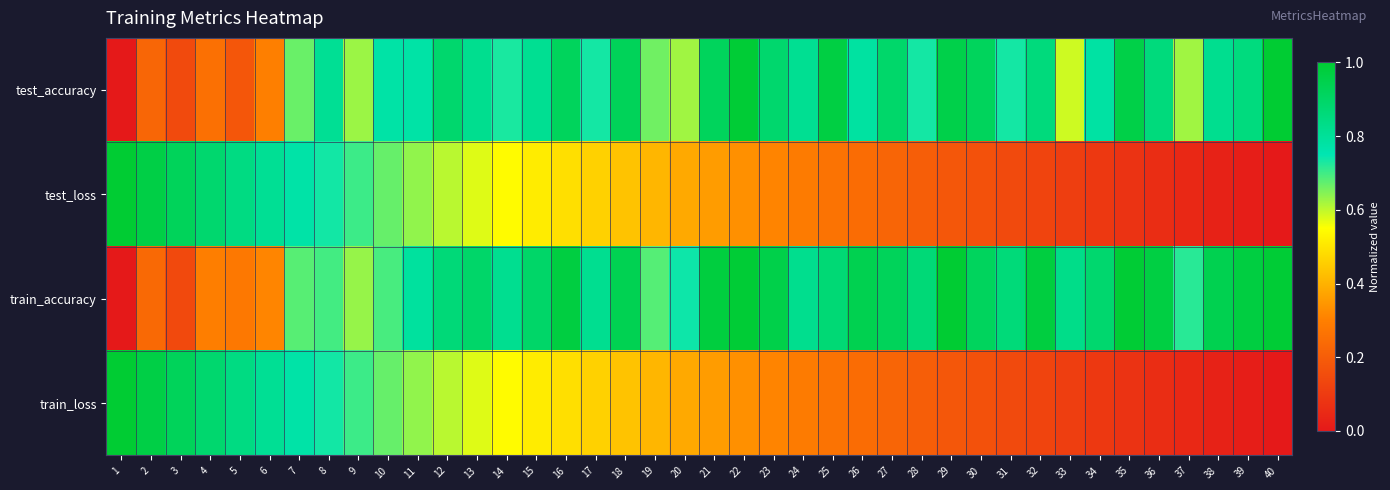

How many series are shown in this chart?

4